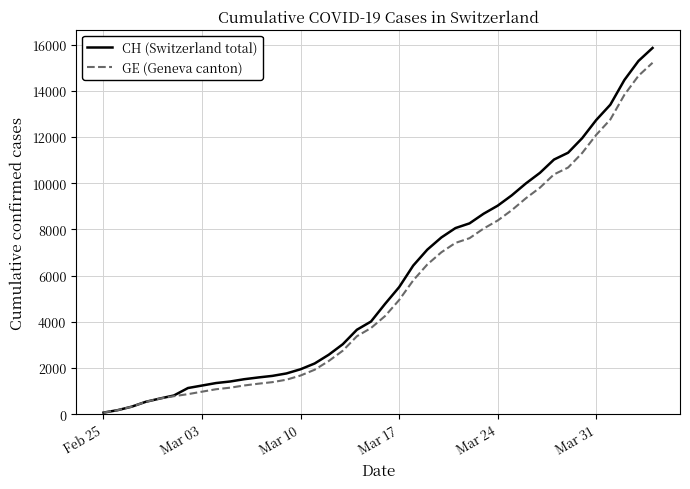

Rank the series by their maximum value, from lowest to highest.

GE (Geneva canton), CH (Switzerland total)